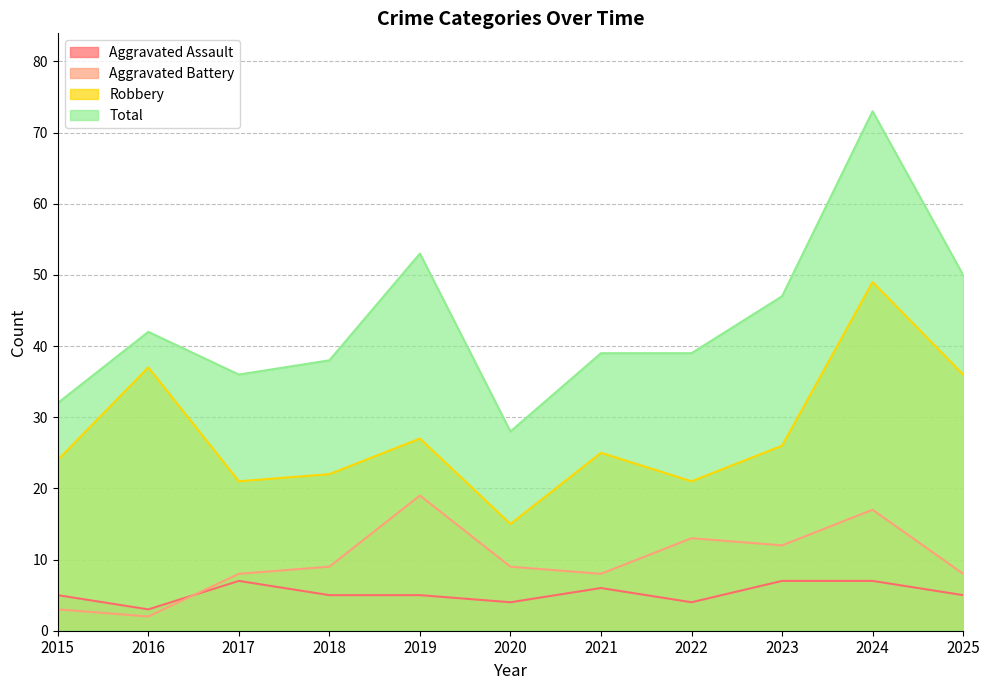

Is it true that Aggravated Battery equals 8 at 2021?

True